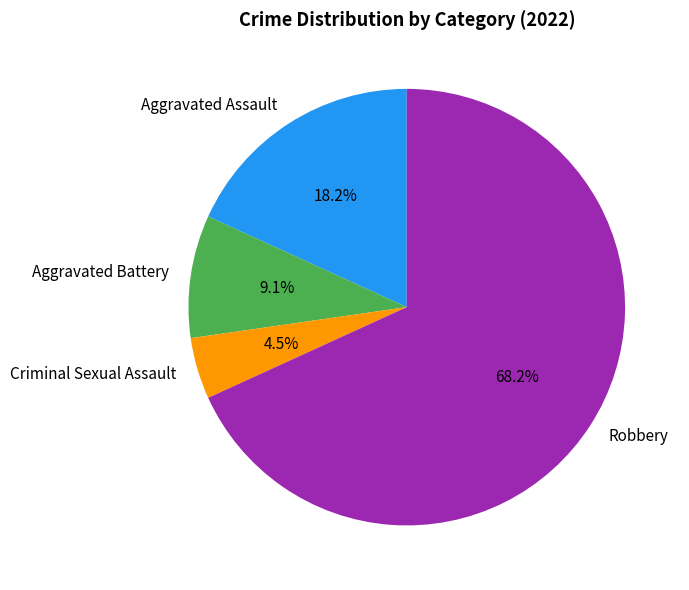

True or false: Aggravated Battery accounts for 1% of the total.

False